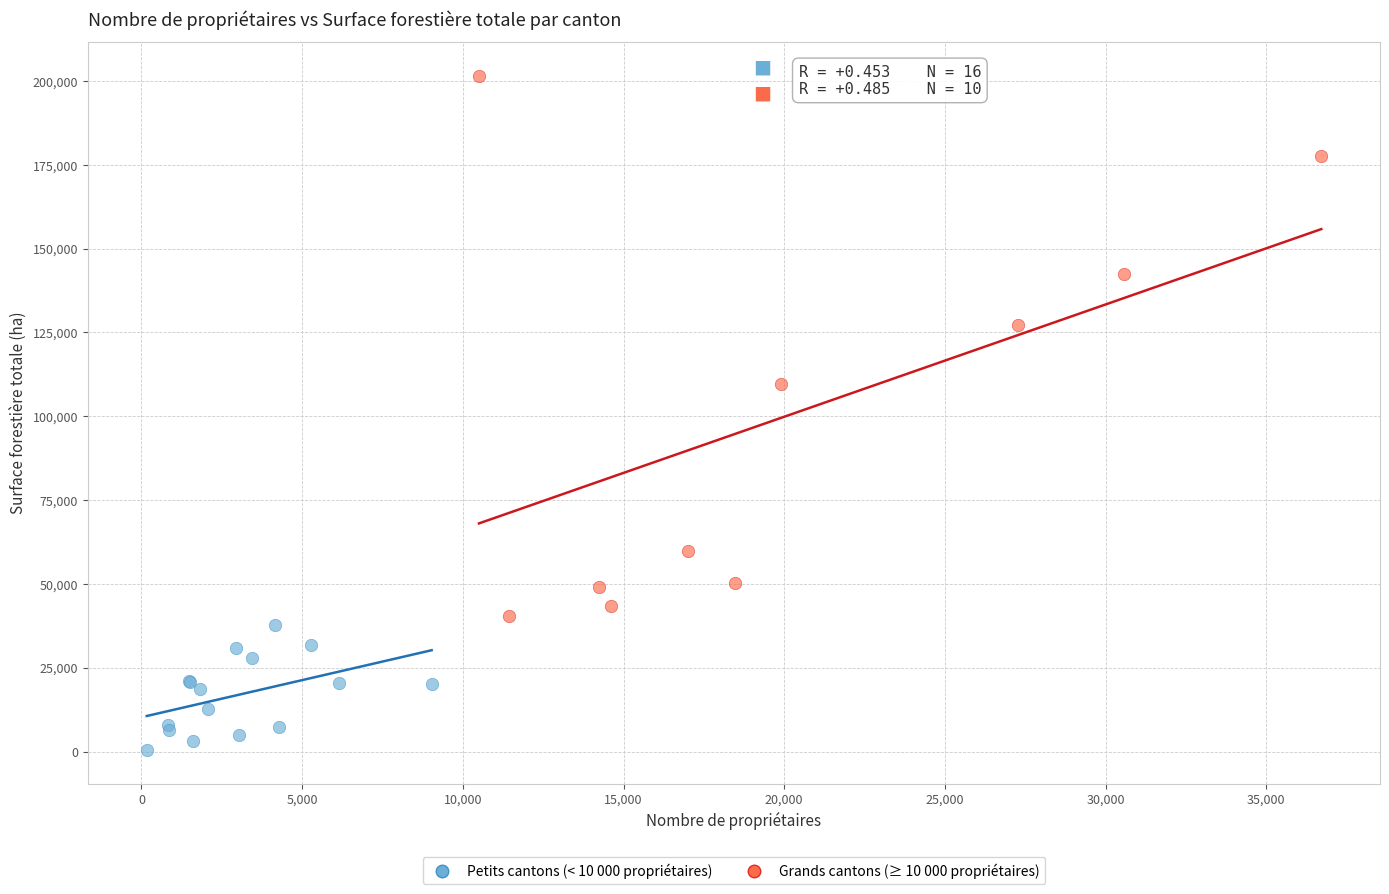

Which series has the largest Y range (max minus min)?

Grands cantons (≥ 10 000 propriétaires)